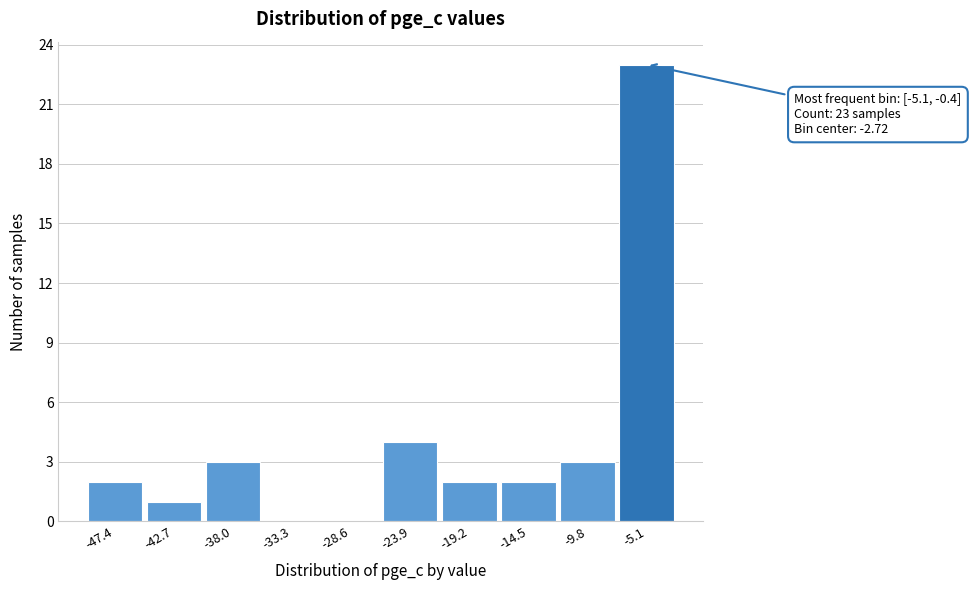

Reading right to left, list all the values displayed in this chart.

-5.1=23	-9.8=3	-14.5=2	-19.2=2	-23.9=4	-28.6=0	-33.3=0	-38.0=3	-42.7=1	-47.4=2